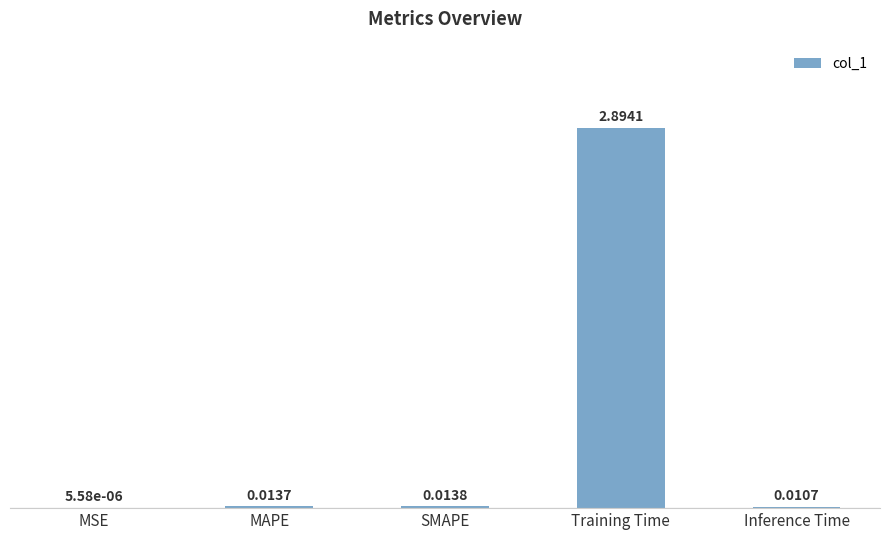

Between MSE and Inference Time, which is larger?

Inference Time